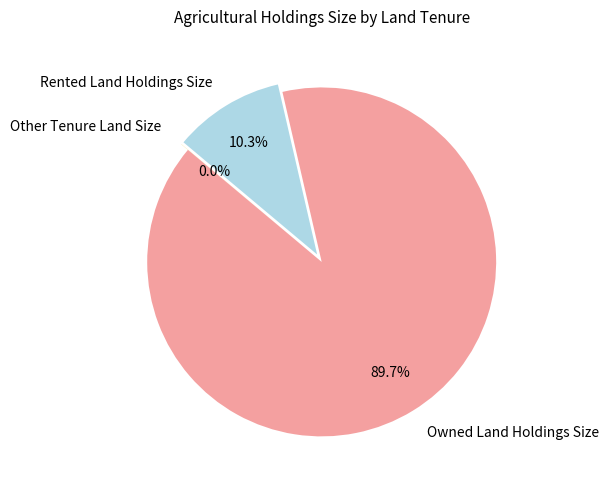

Does Rented Land Holdings Size account for over 50% of the chart?

No